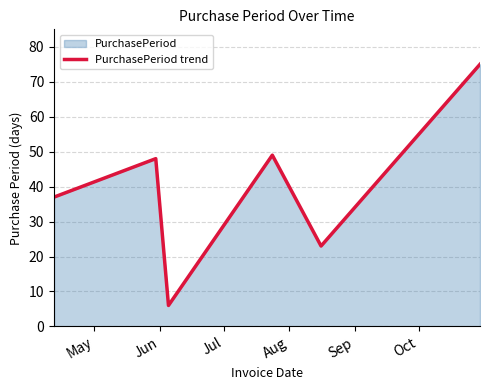

What is the smallest value displayed?

6